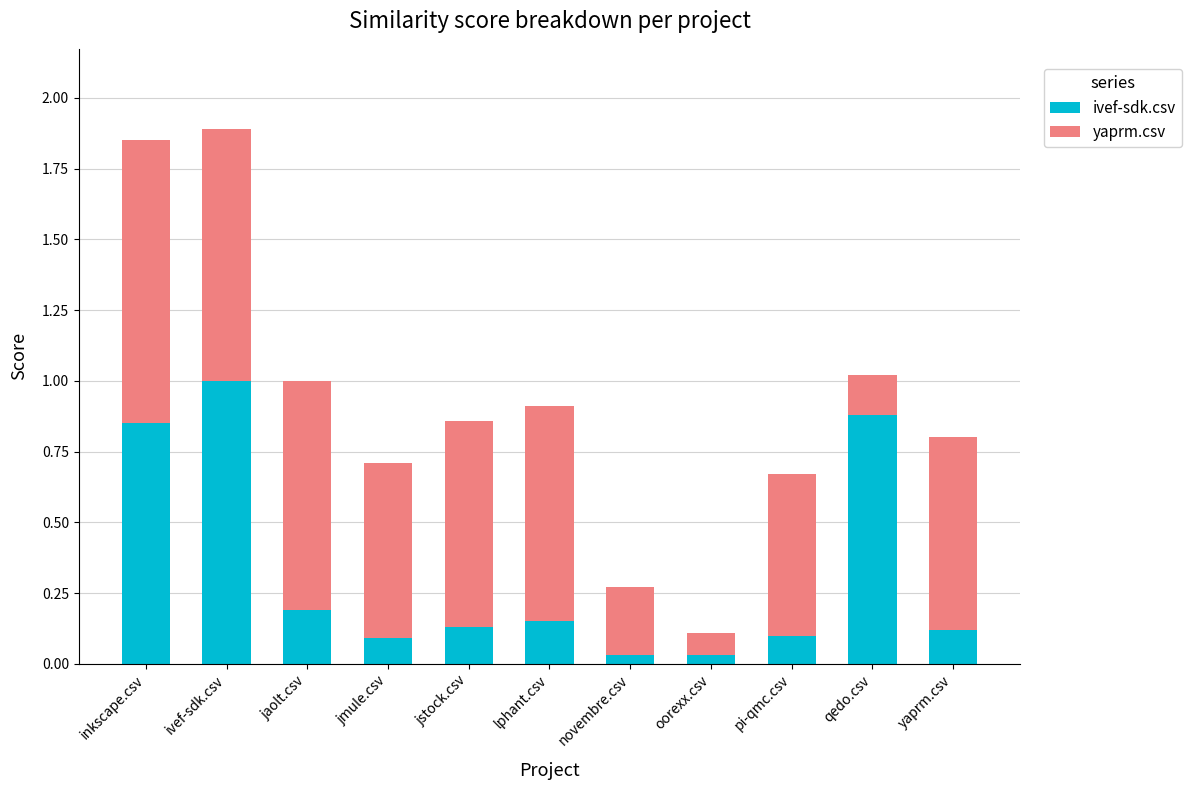

What is the difference between the maximum and minimum values in the ivef-sdk.csv series?

1.0